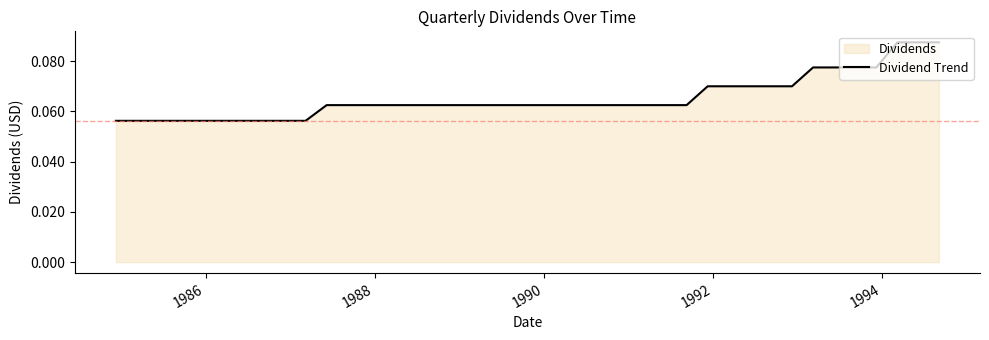

Does the chart have visible grid lines?

No